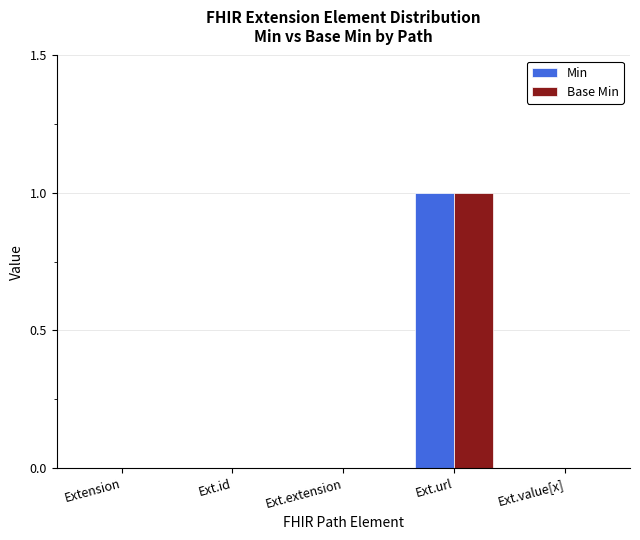

How many distinct data groups are displayed?

2